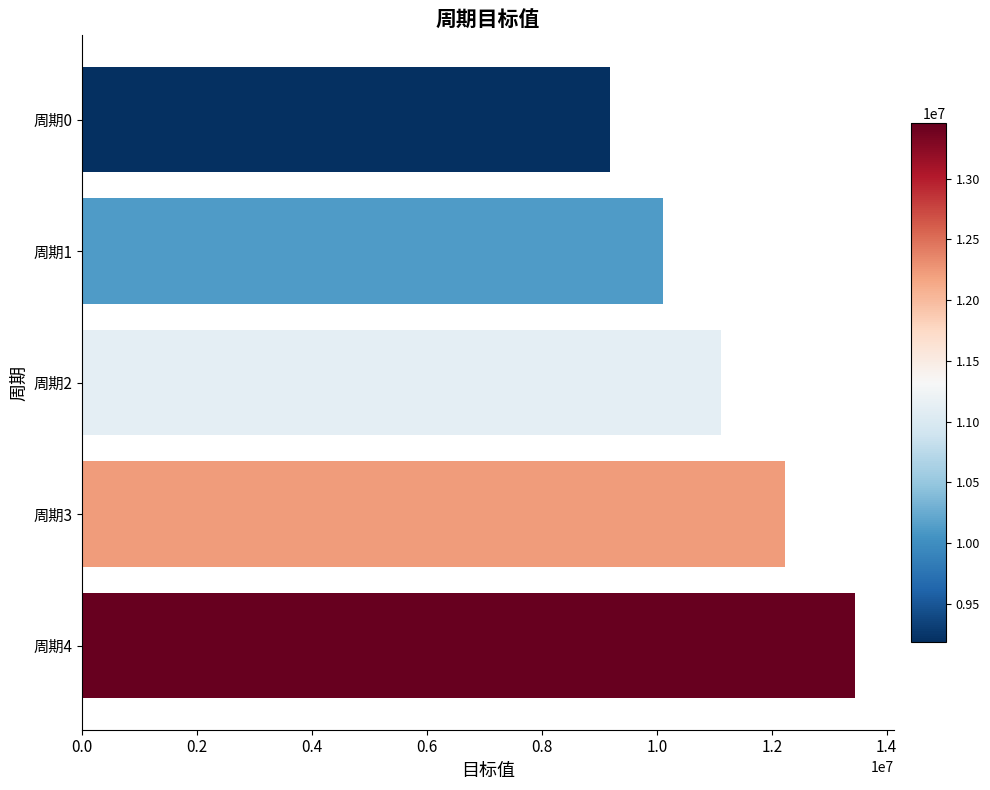

Does the chart contain any negative values?

No